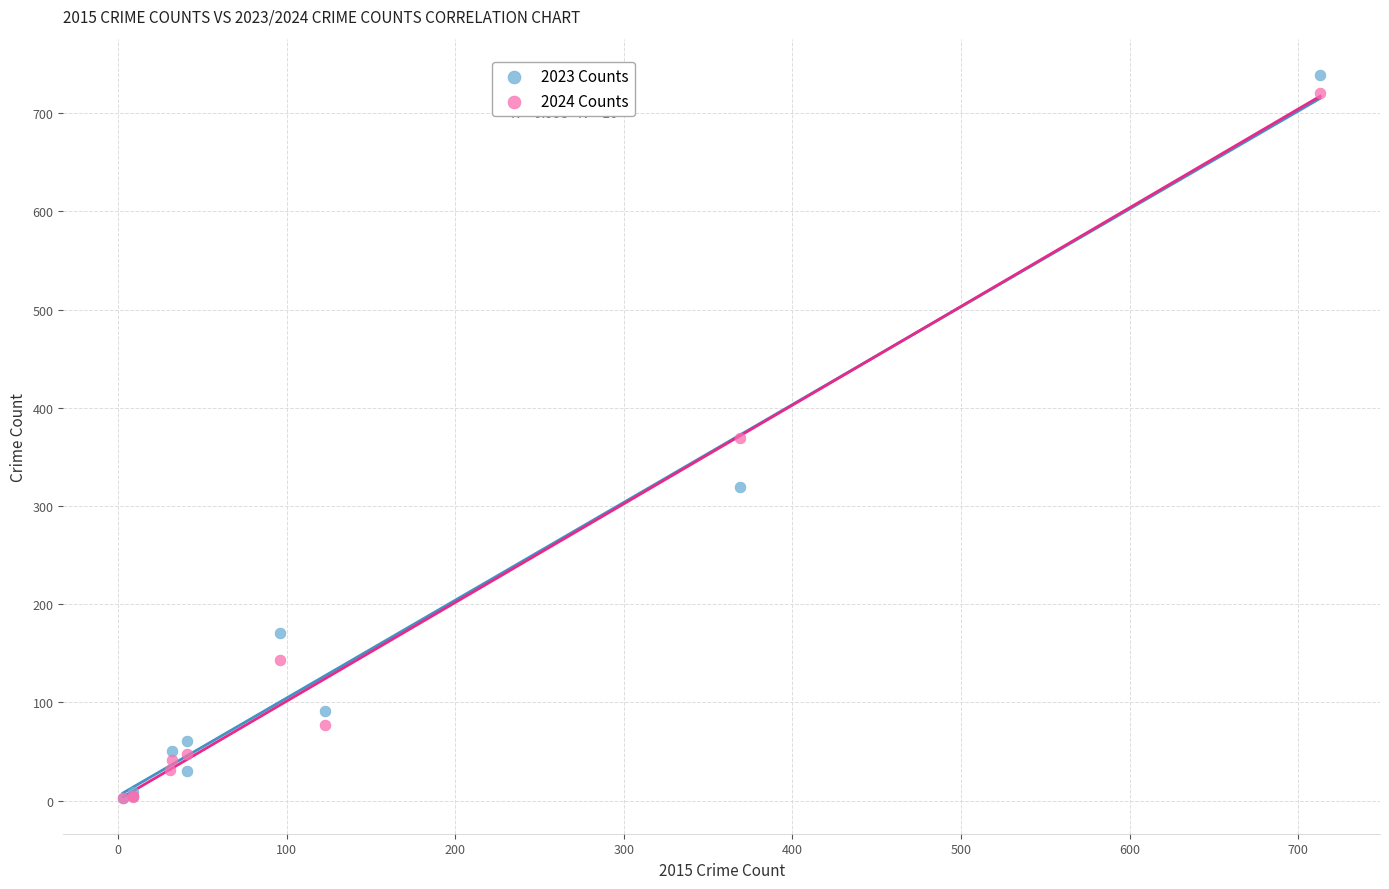

Which series has the largest Y range (max minus min)?

2023 Counts